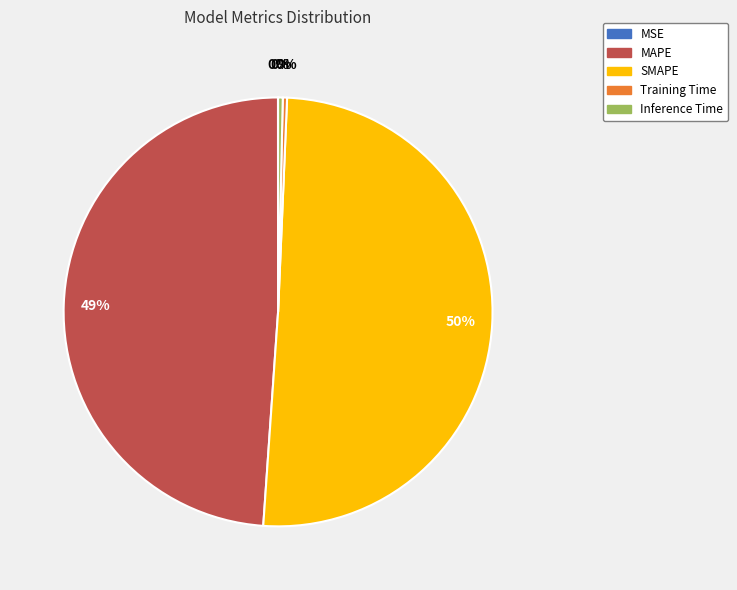

To the nearest percent, what is the average slice percentage?

20%